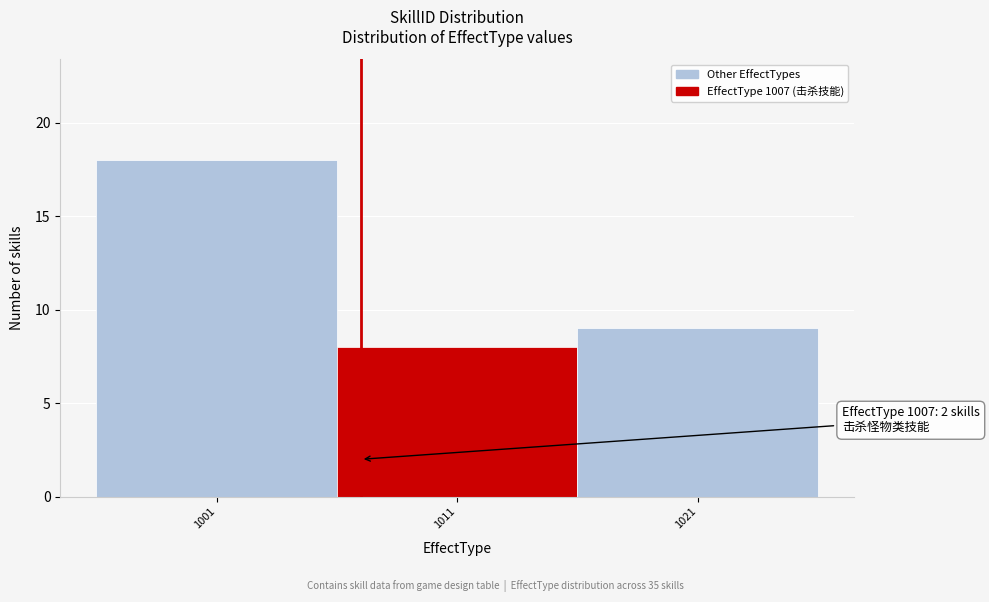

Over which range of the x-axis is the bar tallest?

996 to 1006